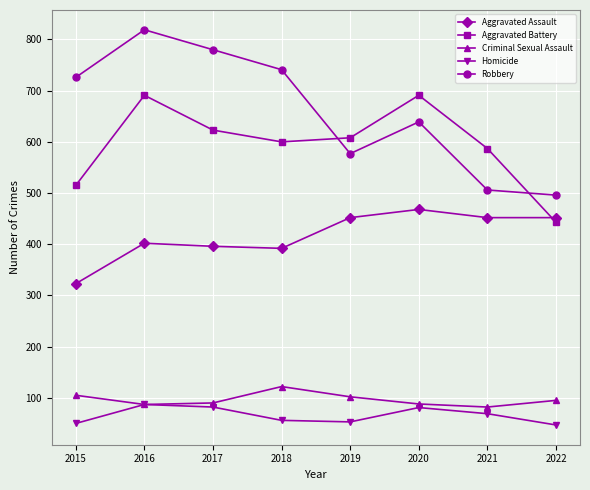

What is the maximum value shown in the chart?

819